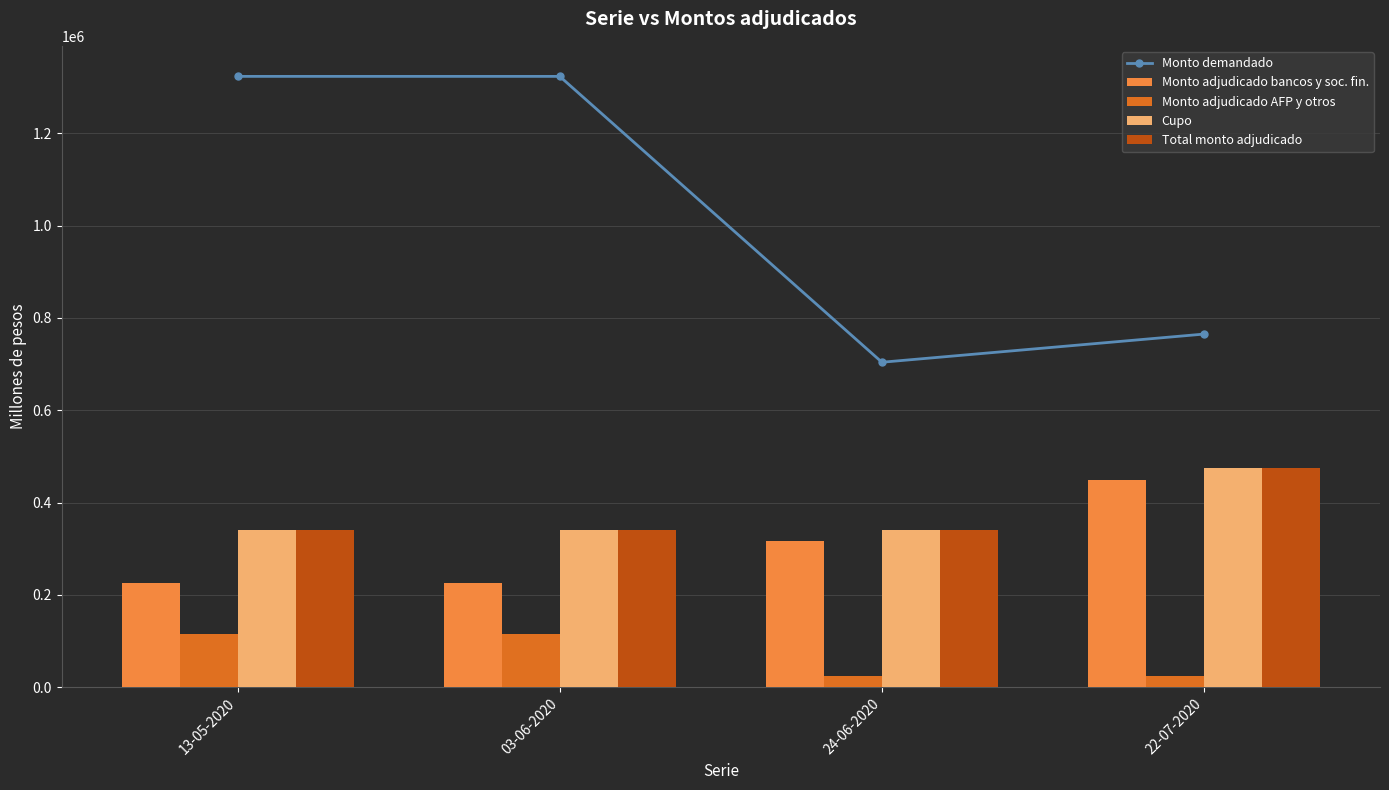

Which series has the largest total across all categories?

Monto demandado